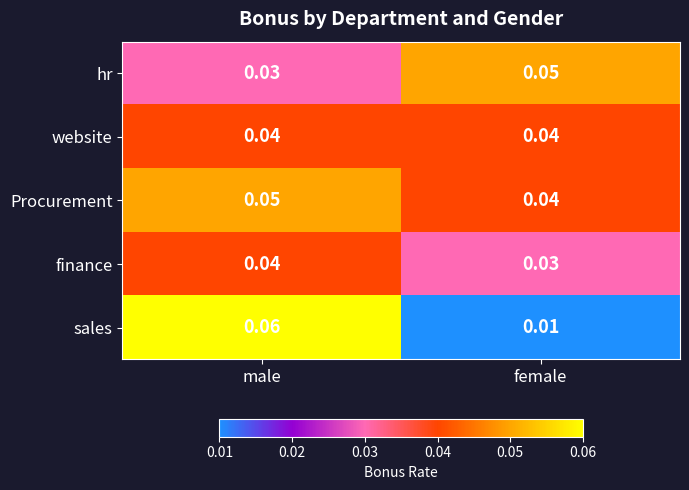

List the labels in order of Procurement value, largest first.

male, female